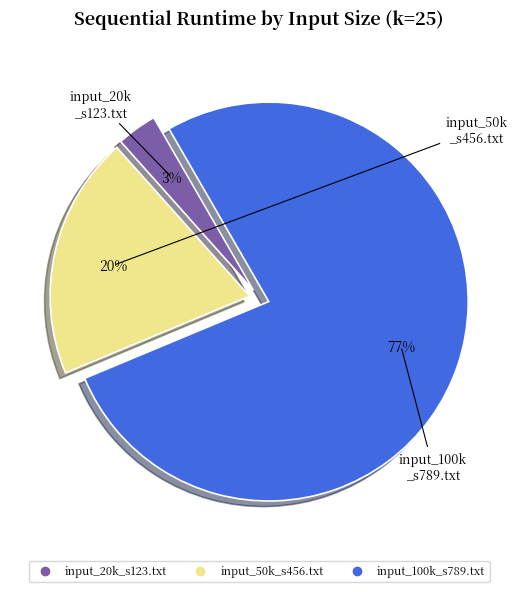

What percentage is the input_20k_s123.txt slice, to the nearest percent?

3%